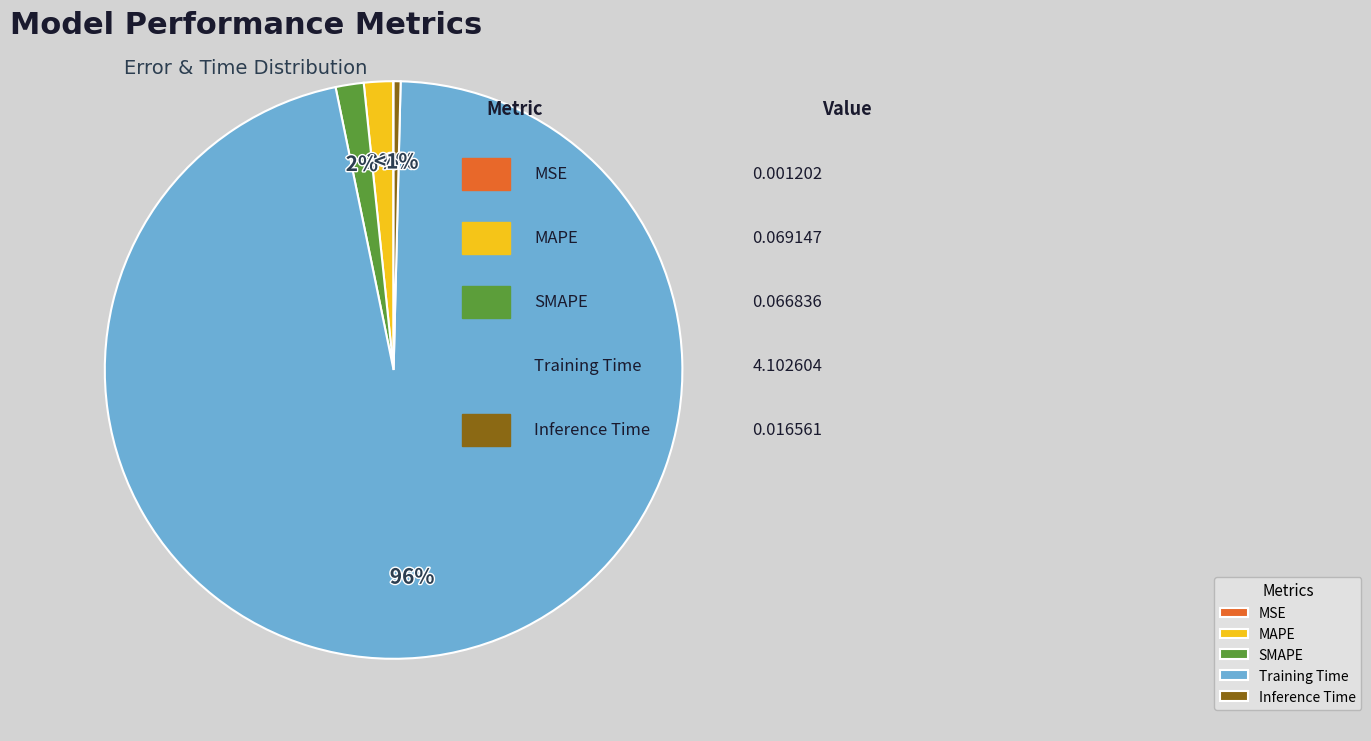

Is it true that SMAPE is 1% of the pie?

False